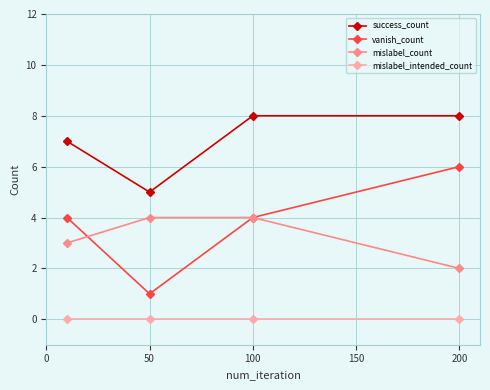

Reading left to right, extract all data points from this chart.

success_count: 7	5	8	8
vanish_count: 4	1	4	6
mislabel_count: 3	4	4	2
mislabel_intended_count: 0	0	0	0